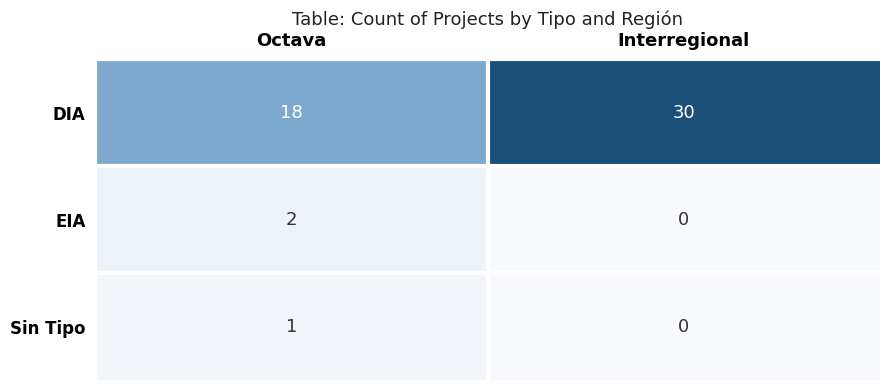

Reading left to right, list all the values displayed in this chart.

DIA: Octava=18	Interregional=30
EIA: Octava=2	Interregional=0
Sin Tipo: Octava=1	Interregional=0